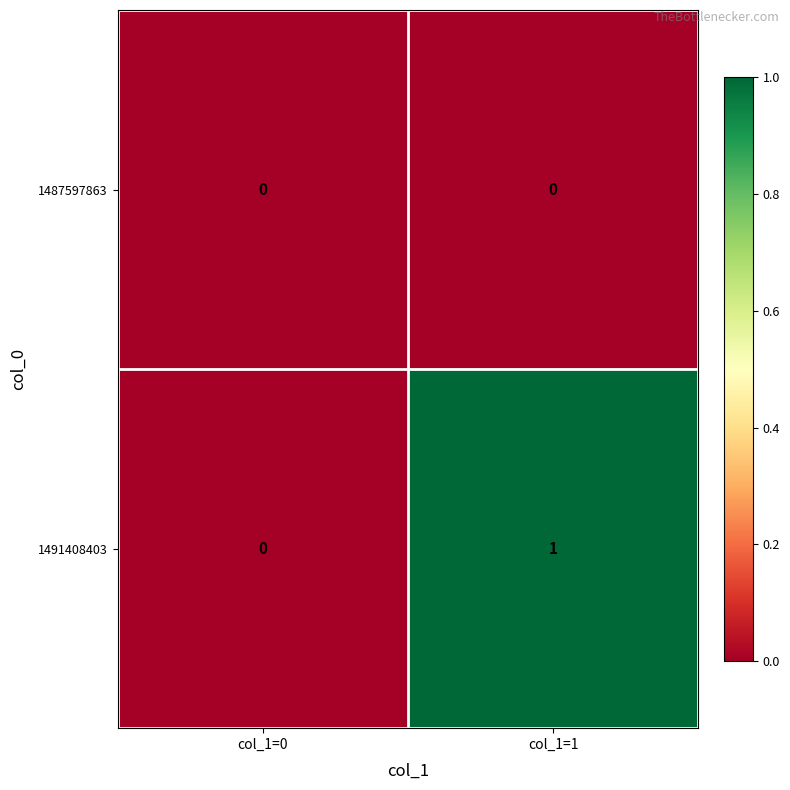

Rank the series by their average value, from highest to lowest.

1491408403, 1487597863